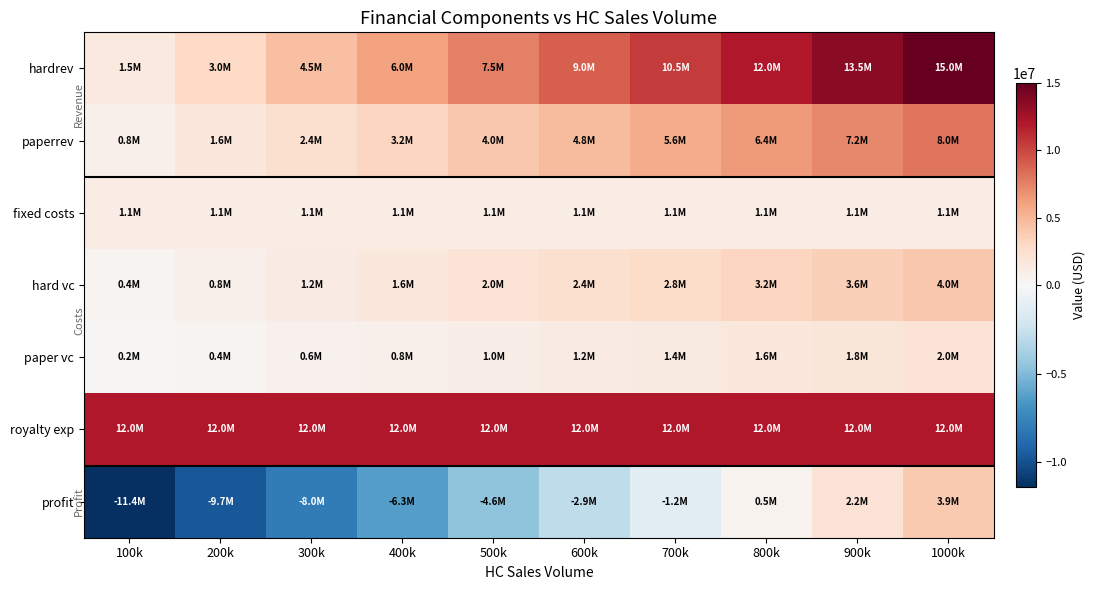

At how many categories does at least one series exceed 2864304?

10